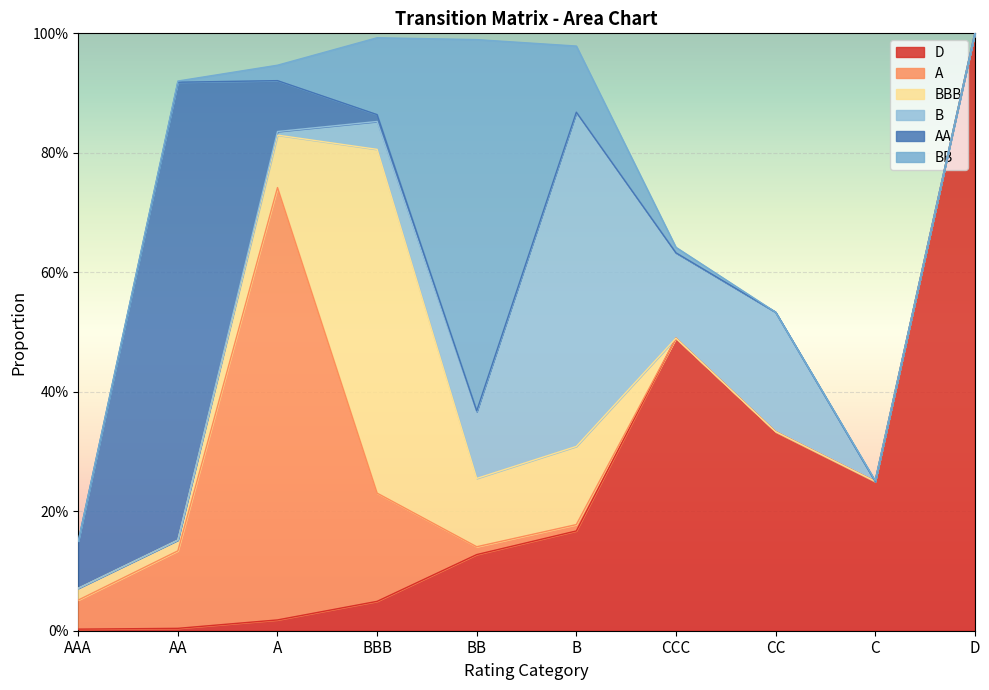

Reading right to left, extract all data points from this chart.

D: 1.0	0.2	0.3	0.5	0.2	0.1	0.0	0.0	0.0	0.0
A: 0.0	0.0	0.0	0.0	0.0	0.0	0.2	0.7	0.1	0.0
BBB: 0.0	0.0	0.0	0.0	0.1	0.1	0.6	0.1	0.0	0.0
B: 0.0	0.0	0.2	0.1	0.6	0.1	0.0	0.0	0.0	0.0
AA: 0.0	0.0	0.0	0.0	0.0	0.0	0.0	0.1	0.8	0.1
BB: 0.0	0.0	0.0	0.0	0.1	0.6	0.1	0.0	0.0	0.0